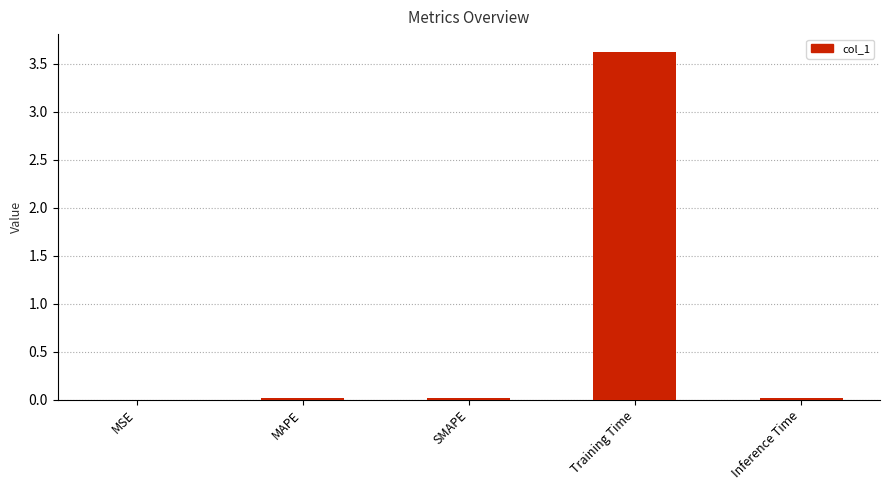

At which category does the chart reach its peak across all series?

Training Time